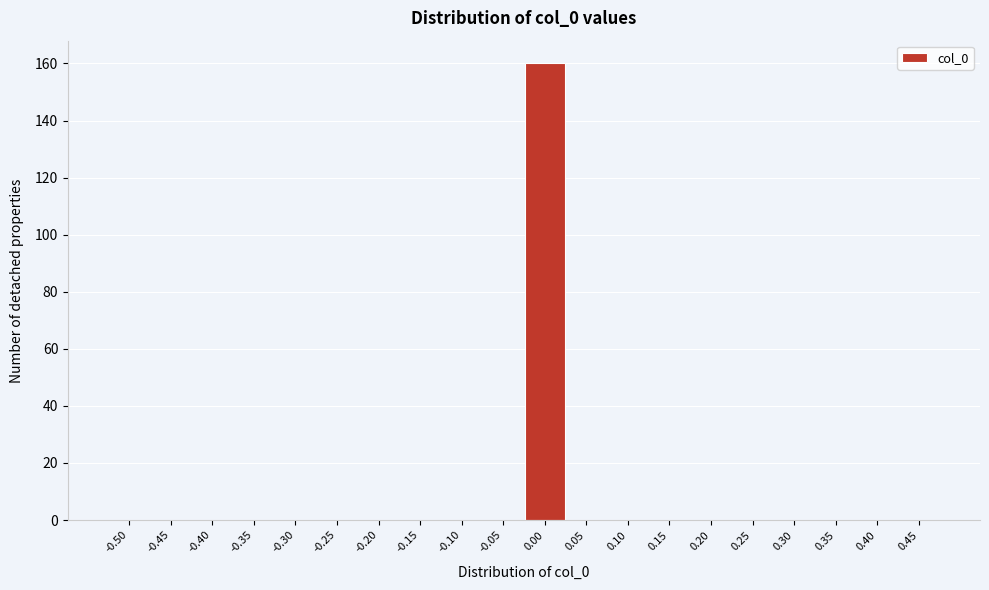

Reading left to right, transcribe all the data shown in this chart.

-0.50=0	-0.45=0	-0.40=0	-0.35=0	-0.30=0	-0.25=0	-0.20=0	-0.15=0	-0.10=0	-0.05=0	0.00=160	0.05=0	0.10=0	0.15=0	0.20=0	0.25=0	0.30=0	0.35=0	0.40=0	0.45=0